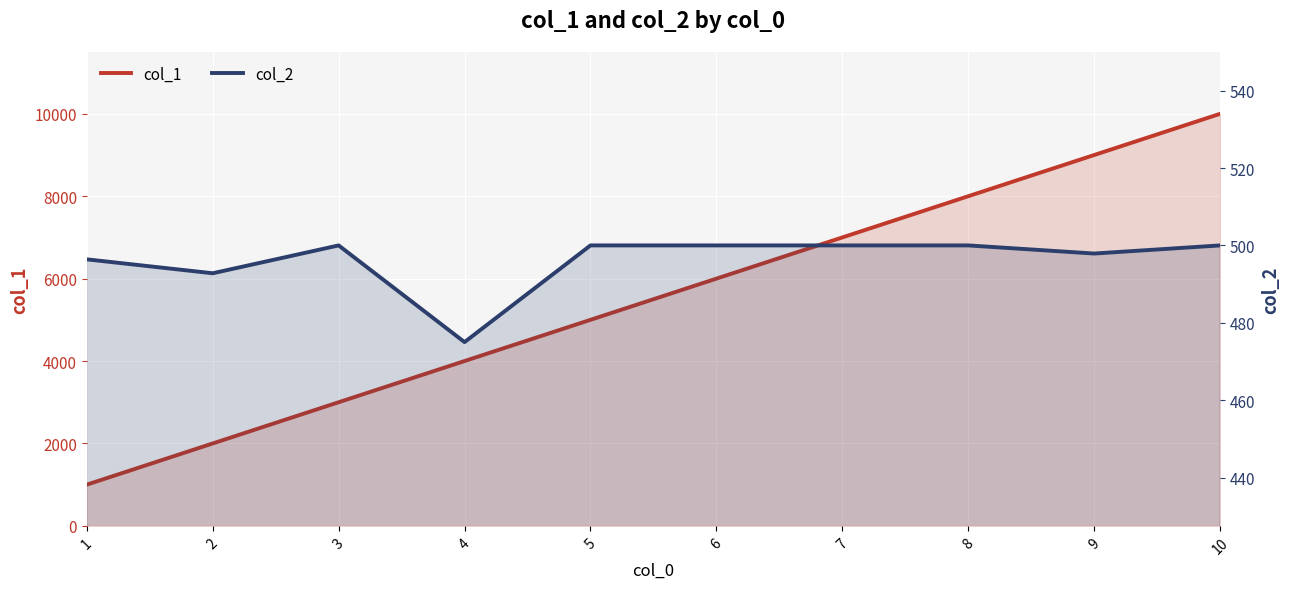

List the series in order of their peak value, lowest first.

col_2, col_1